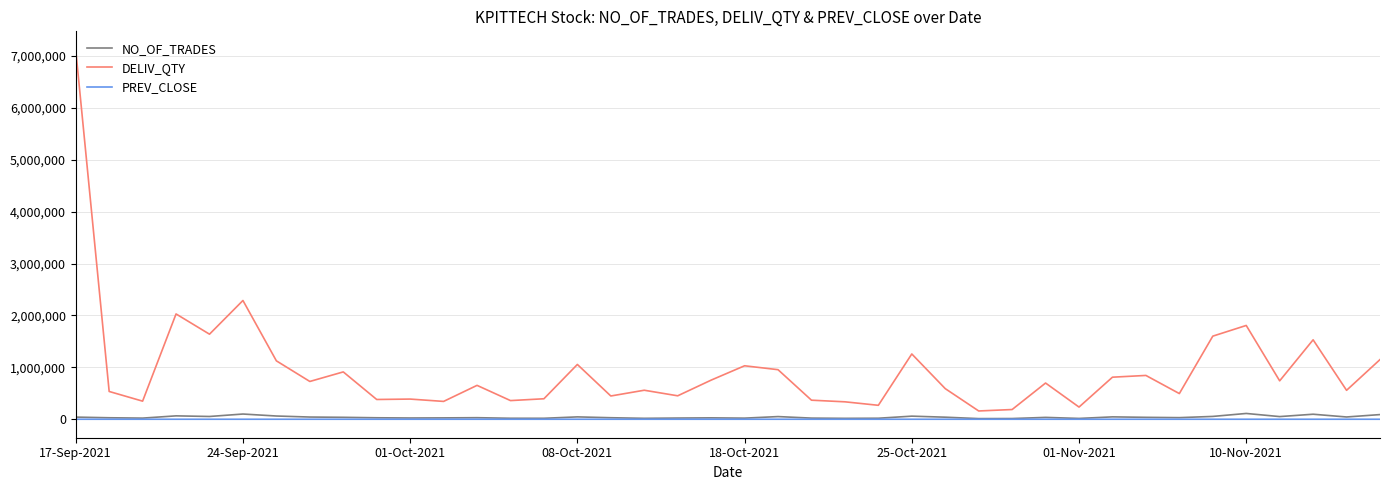

Rank the series by their maximum value, from highest to lowest.

DELIV_QTY, NO_OF_TRADES, PREV_CLOSE